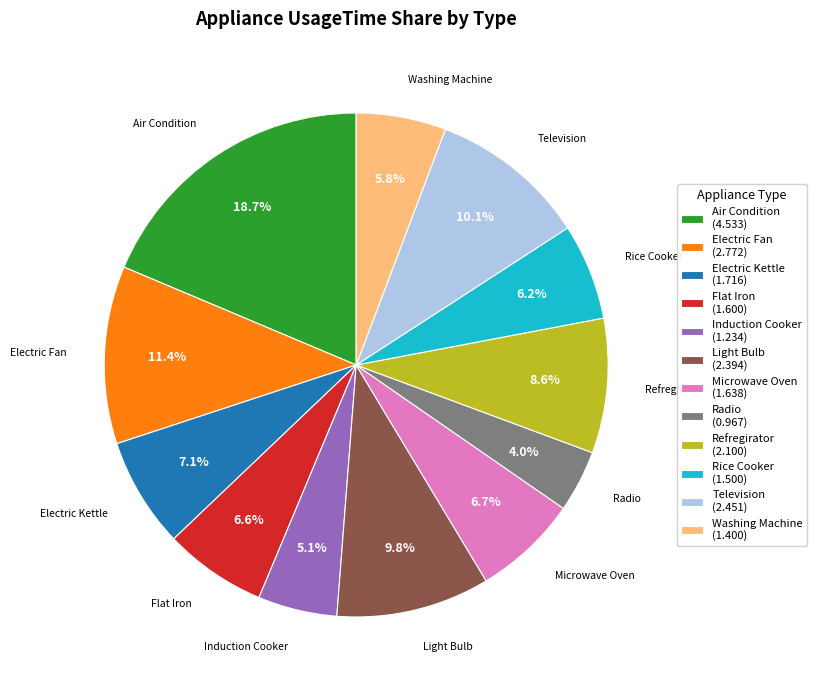

What portion of the pie excludes Induction Cooker?

94.9%